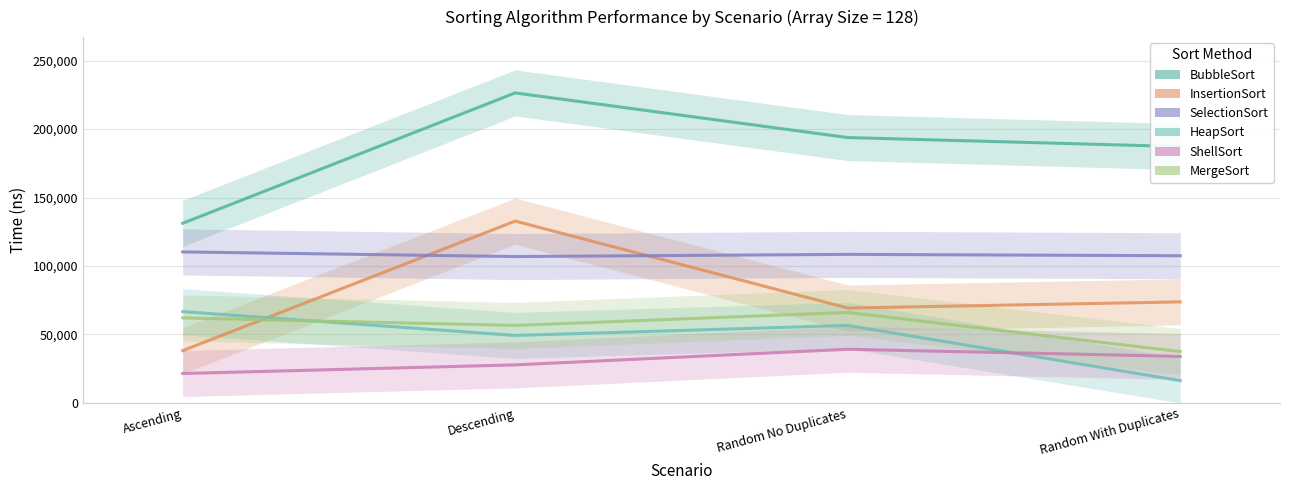

What is the difference between the second highest and second lowest values in the ShellSort series?

6200